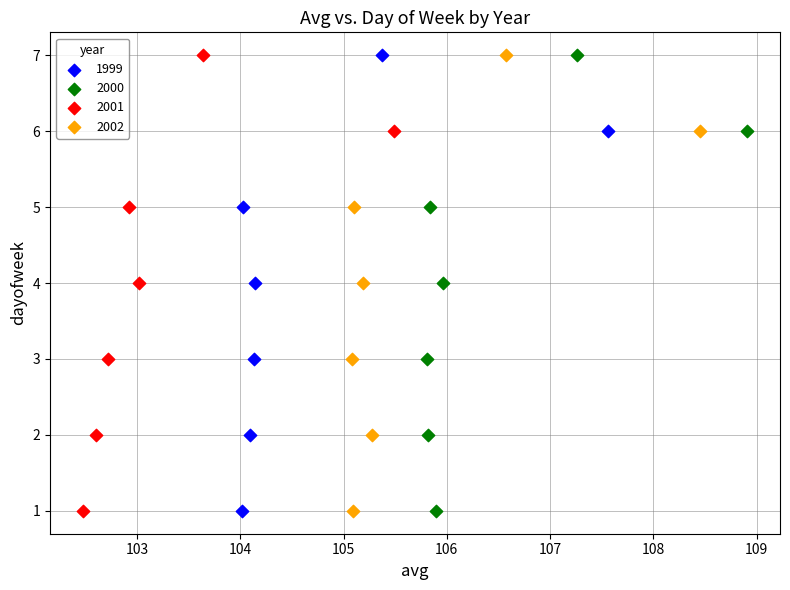

What are all the series names shown in the legend?

1999, 2000, 2001, 2002